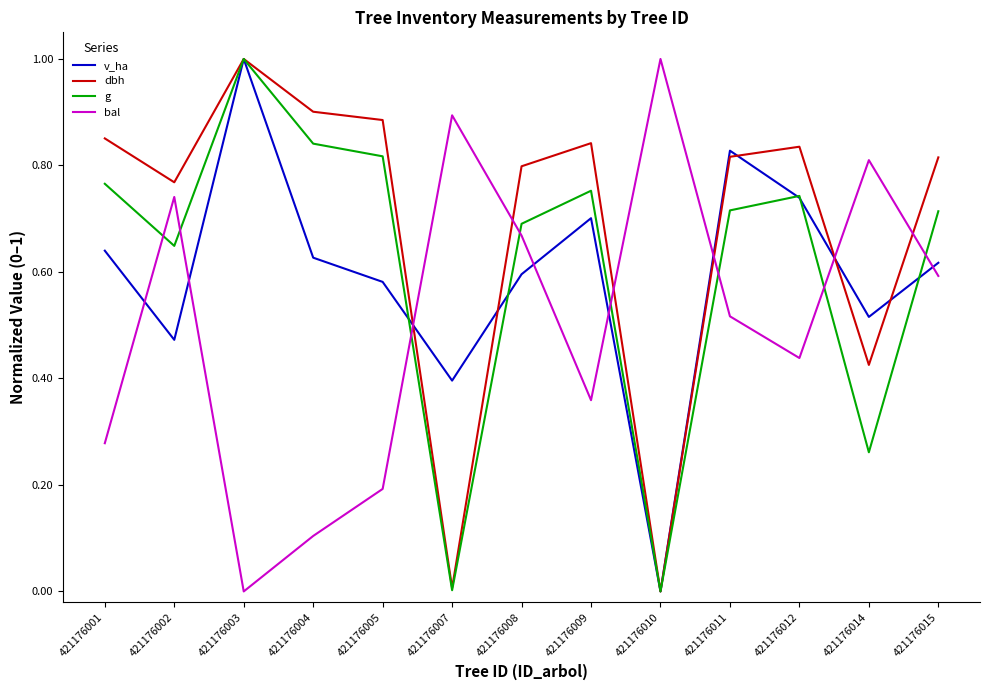

At which label is v_ha closest to 0?

421176010